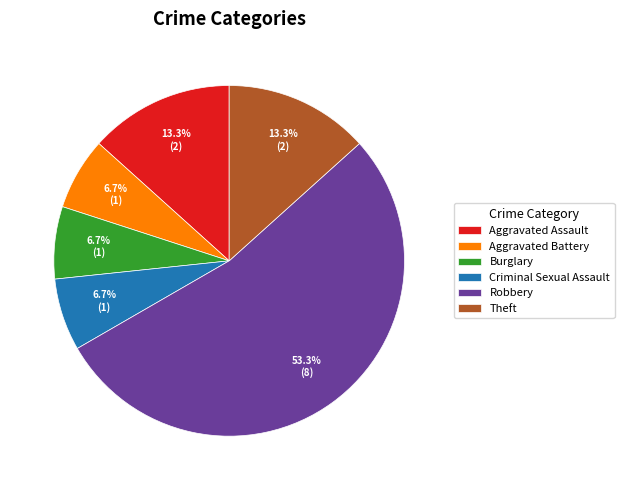

What is the largest slice in the pie chart?

Robbery